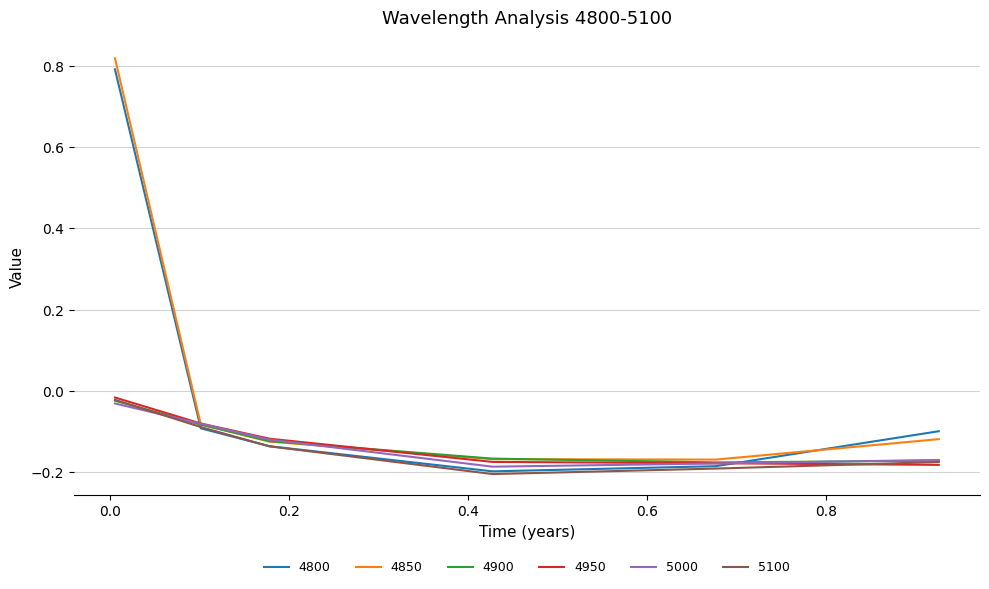

At how many categories does at least one series exceed 0?

1